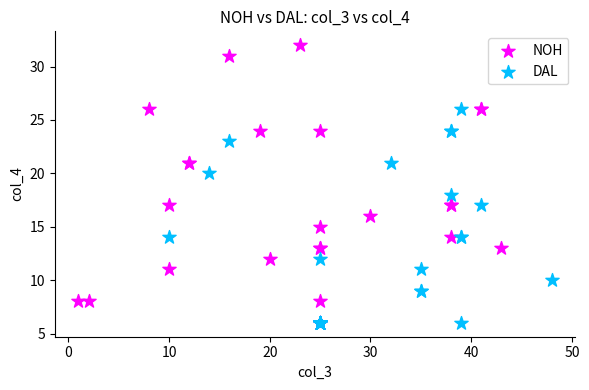

Which series reaches the maximum Y coordinate?

NOH